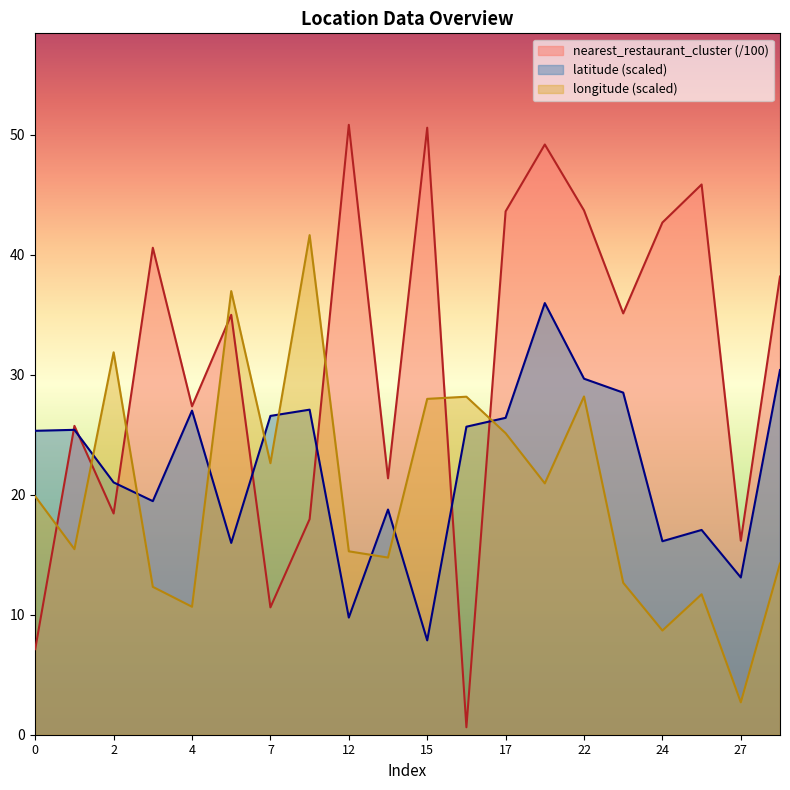

Where is latitude nearest to the value 21?

2